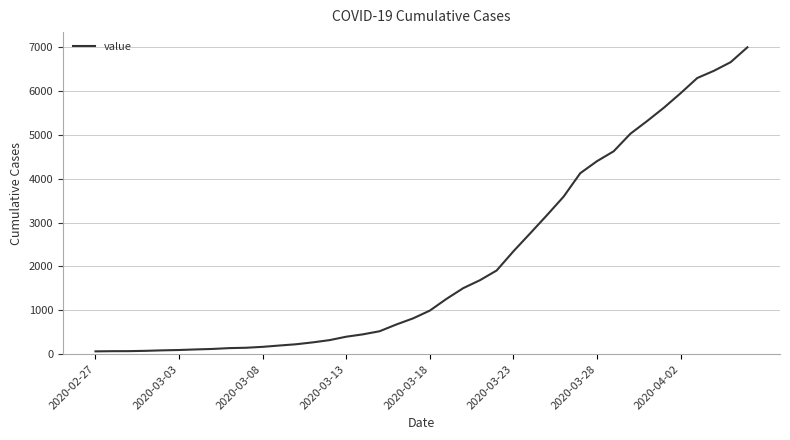

Is this an area chart (filled region under the line)?

No